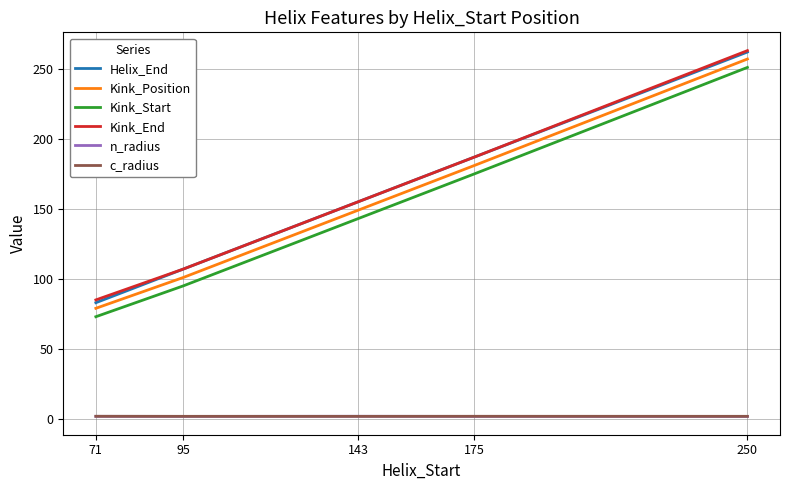

At which category does the chart reach its peak across all series?

250